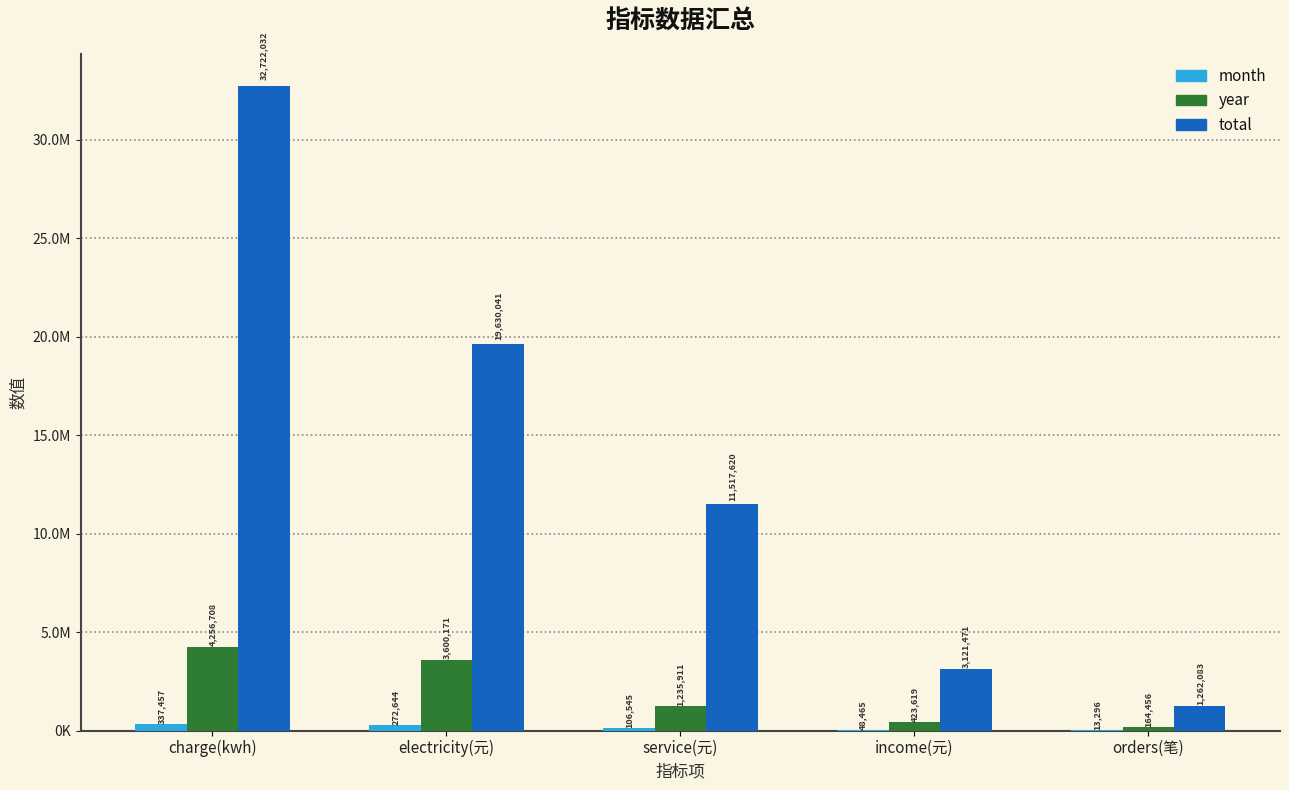

Does the chart contain stacked bars?

No